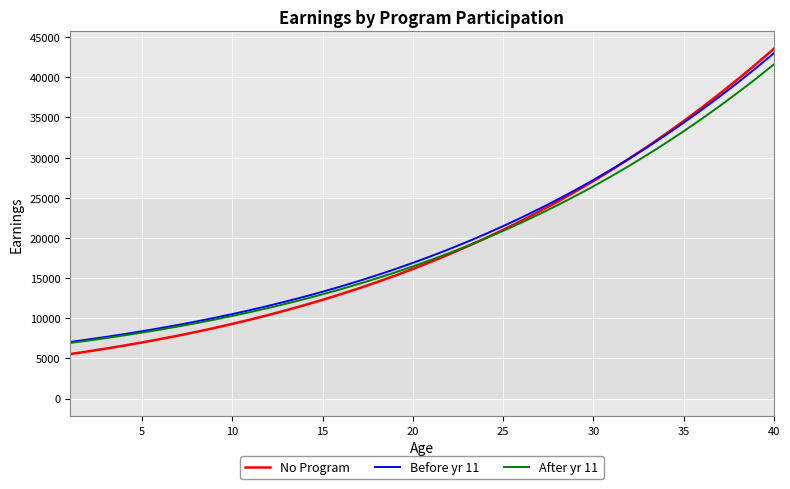

What are all the series names shown in the legend?

No Program, Before yr 11, After yr 11